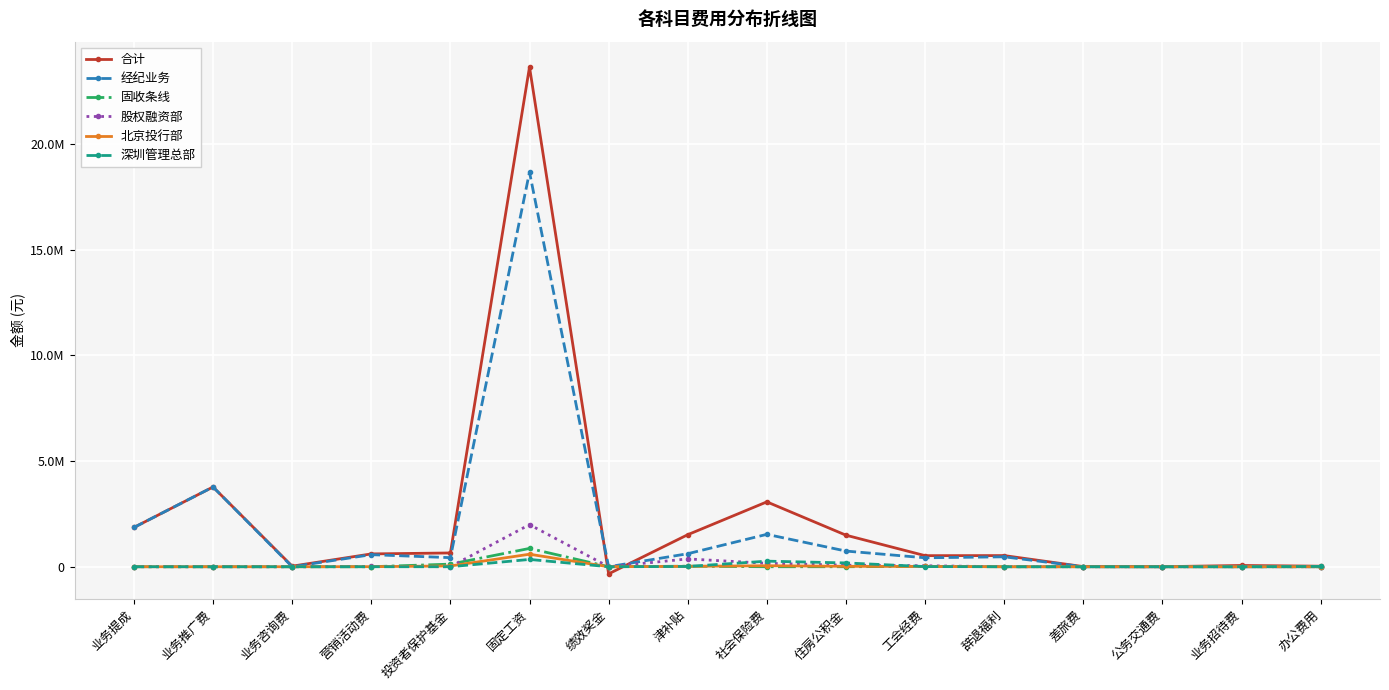

The 固收条线 series shows 0.0 at 业务推广费. True or false?

True